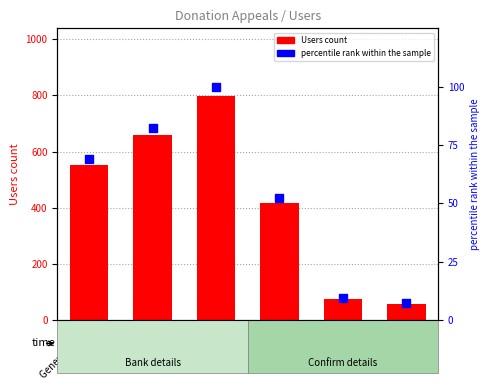

What is the total value across all series at Winter
Appeal?

898.9